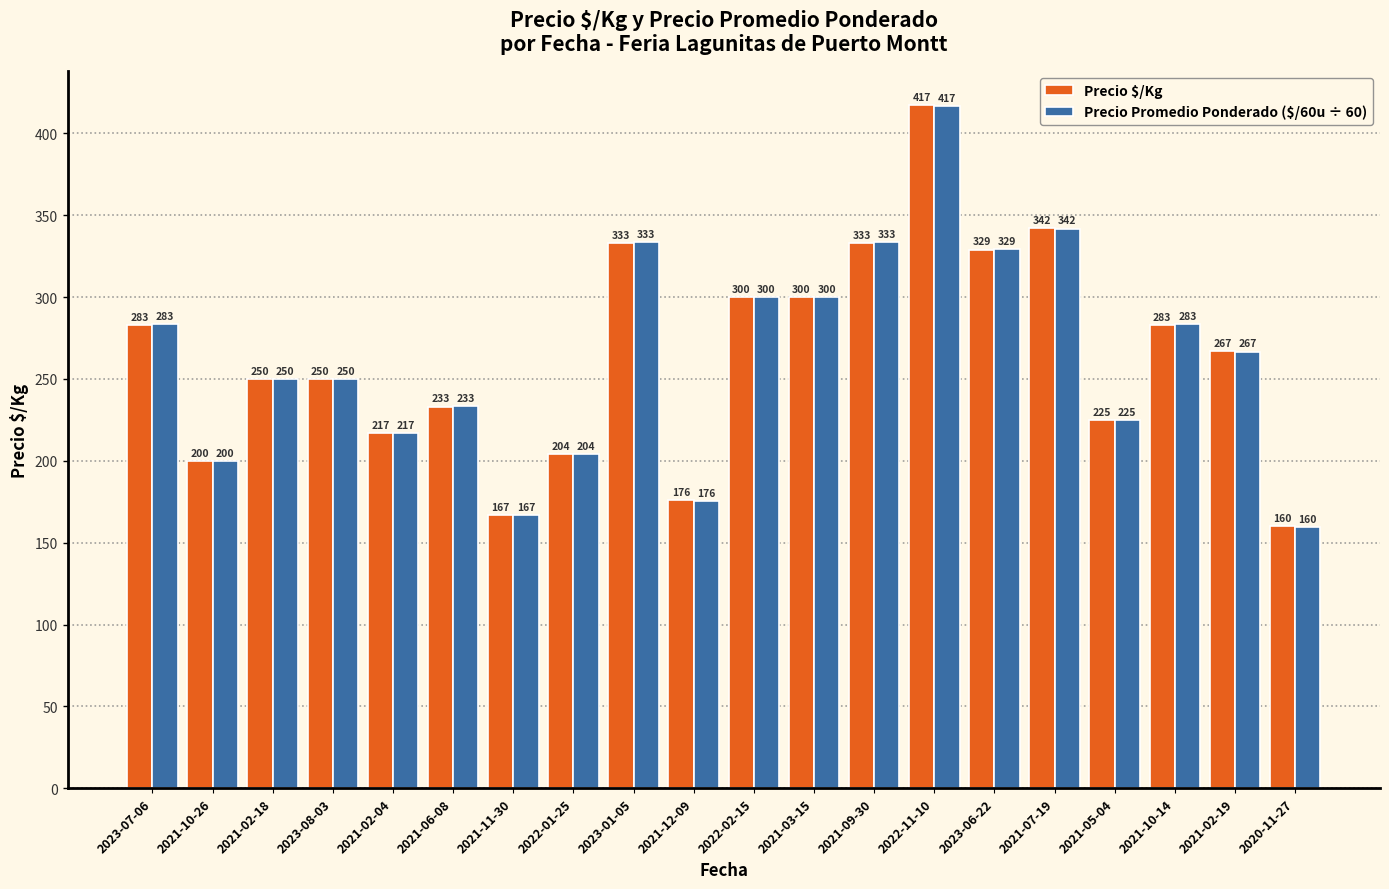

How many bars are there in total?

40